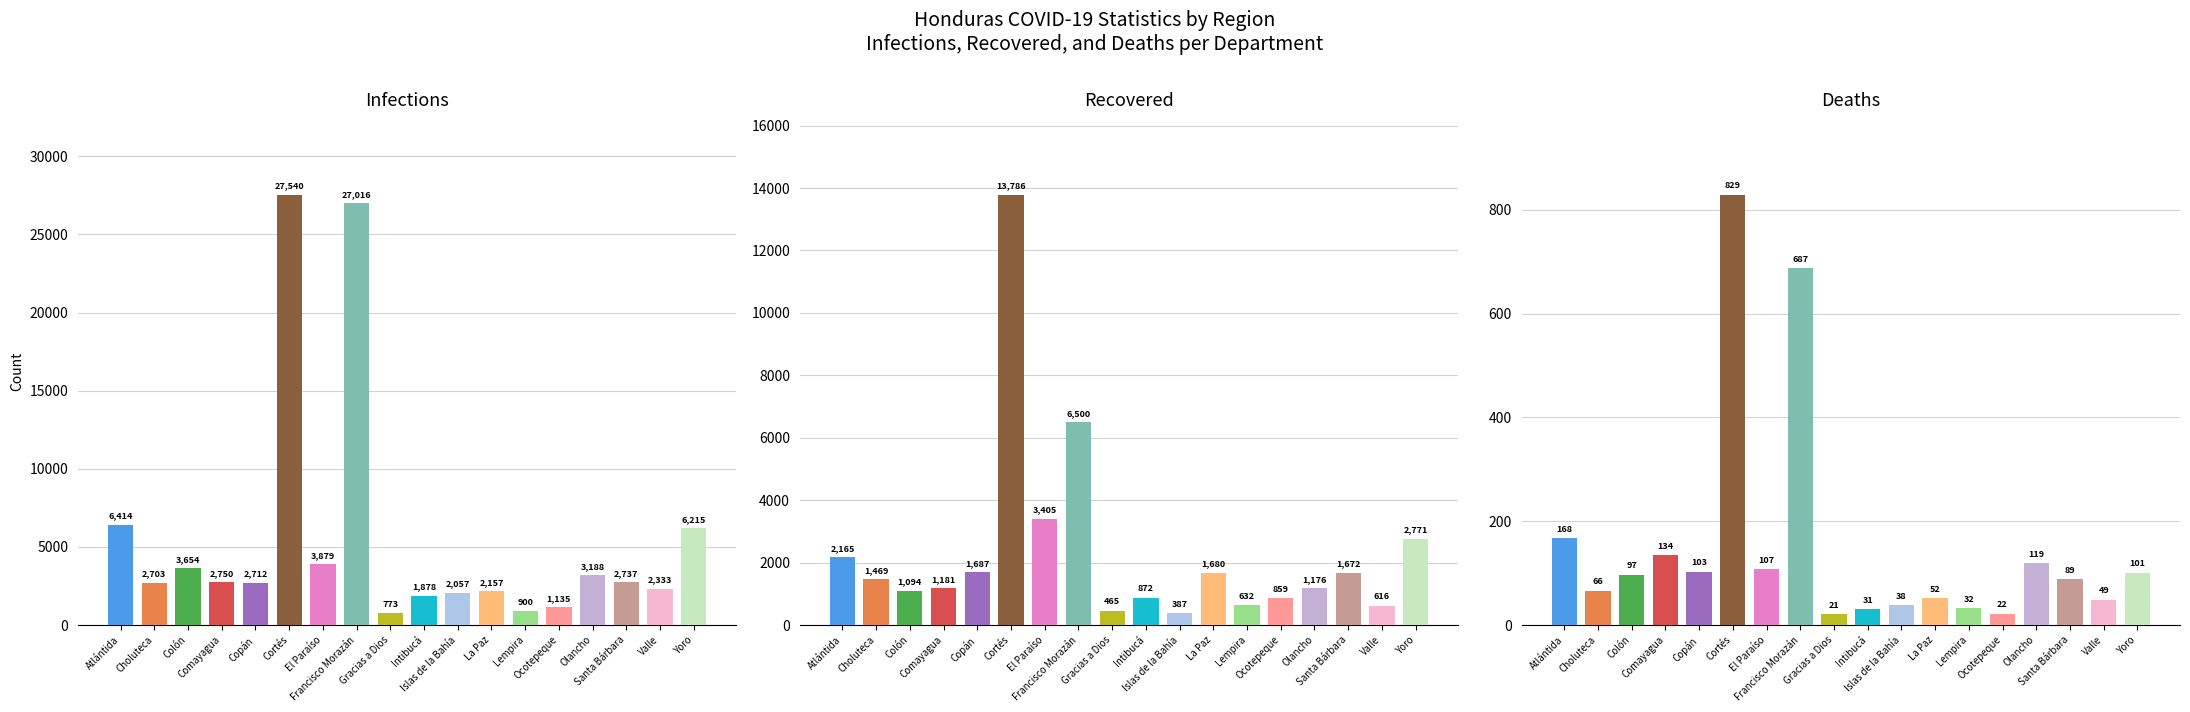

How many groups of bars are there?

18